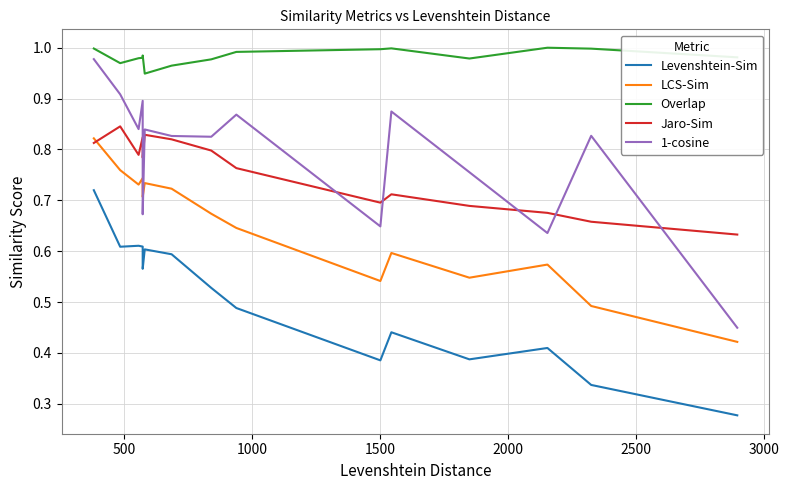

Reading left to right, list all the values displayed in this chart.

Levenshtein-Sim: 0.7	0.6	0.6	0.6	0.6	0.6	0.6	0.5	0.5	0.4	0.4	0.4	0.4	0.3	0.3
LCS-Sim: 0.8	0.8	0.7	0.7	0.7	0.7	0.7	0.7	0.6	0.5	0.6	0.5	0.6	0.5	0.4
Overlap: 1.0	1.0	1.0	1.0	1.0	0.9	1.0	1.0	1.0	1.0	1.0	1.0	1.0	1.0	1.0
Jaro-Sim: 0.8	0.8	0.8	0.8	0.8	0.8	0.8	0.8	0.8	0.7	0.7	0.7	0.7	0.7	0.6
1-cosine: 1.0	0.9	0.8	0.9	0.7	0.8	0.8	0.8	0.9	0.6	0.9	0.8	0.6	0.8	0.4